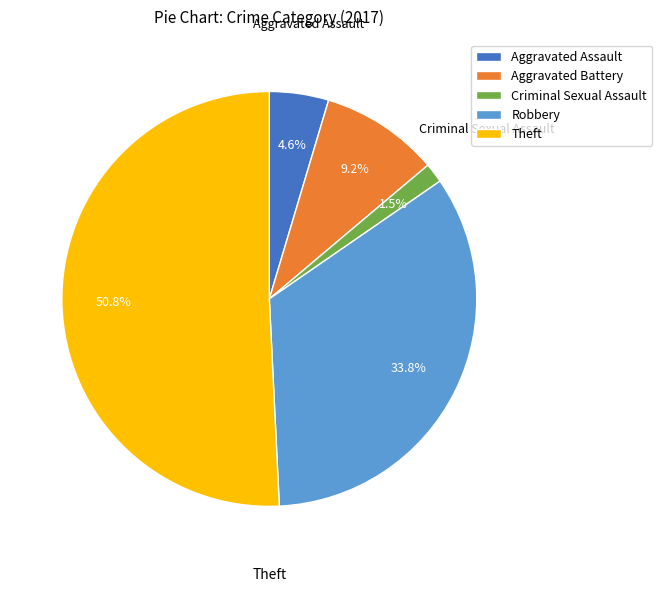

Rank the categories by value from lowest to highest.

Criminal Sexual Assault, Aggravated Assault, Aggravated Battery, Robbery, Theft